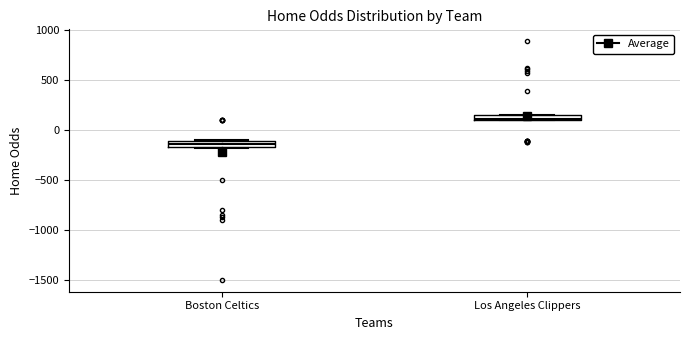

Where is the lower edge of the box for Boston Celtics on the y-axis? The values are not printed on the chart, so give them approximately, as read against the axis.

-150